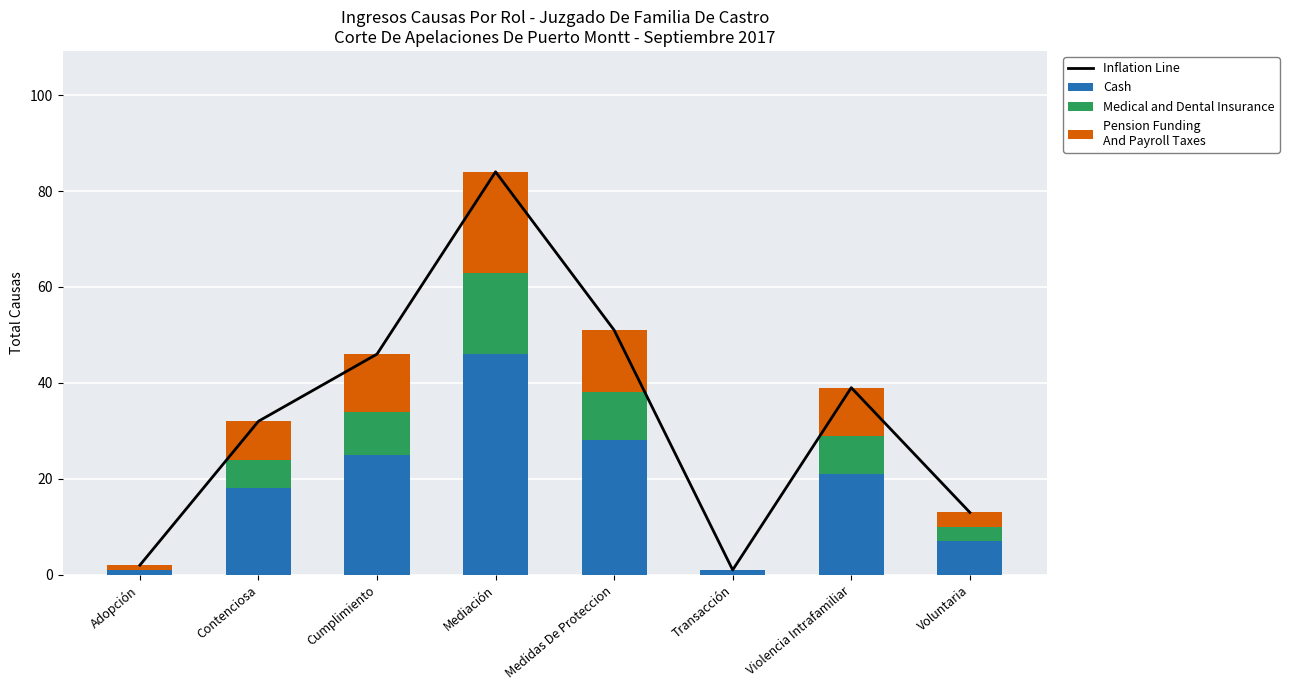

Which series has the widest spread of values?

Inflation Line